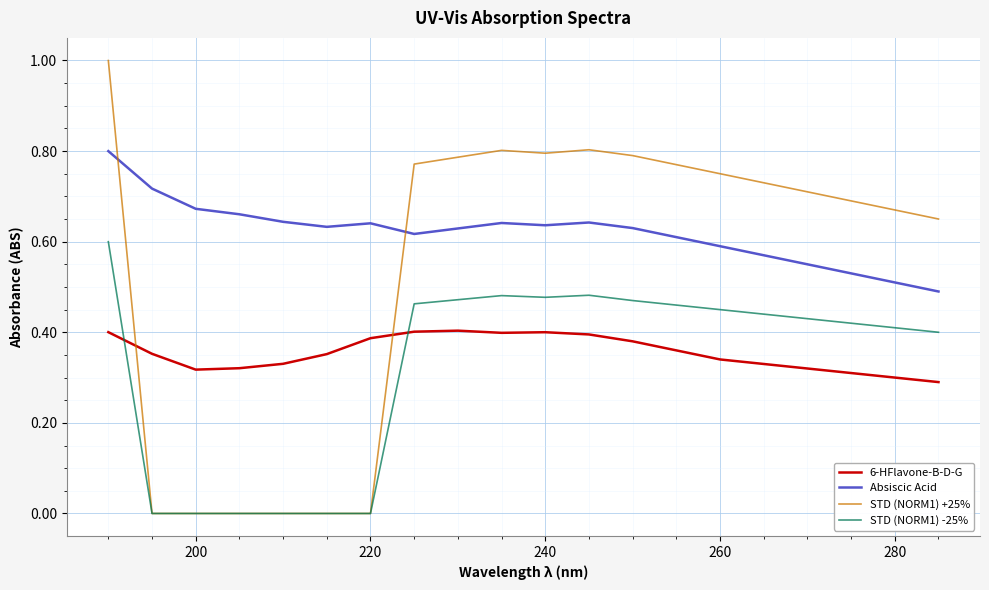

Which series has the widest spread of values?

STD (NORM1) +25%